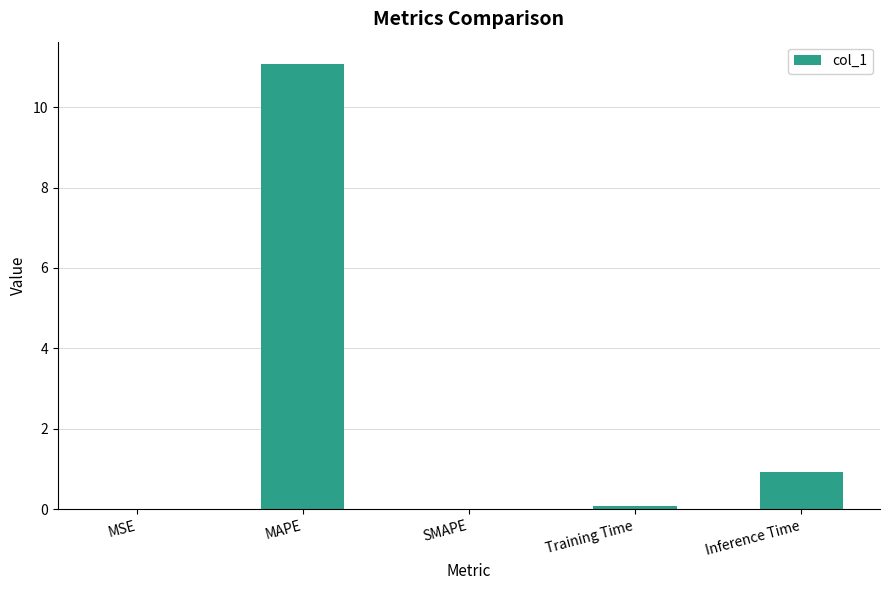

Between SMAPE and Inference Time, which is larger?

Inference Time